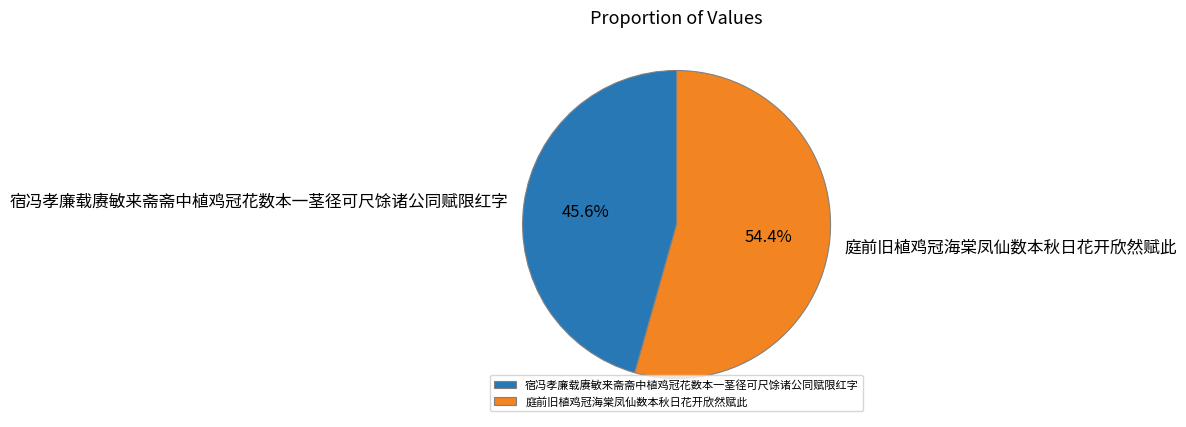

What portion of the pie excludes 宿冯孝廉载赓敏来斋斋中植鸡冠花数本一茎径可尺馀诸公同赋限红字?

54.4%